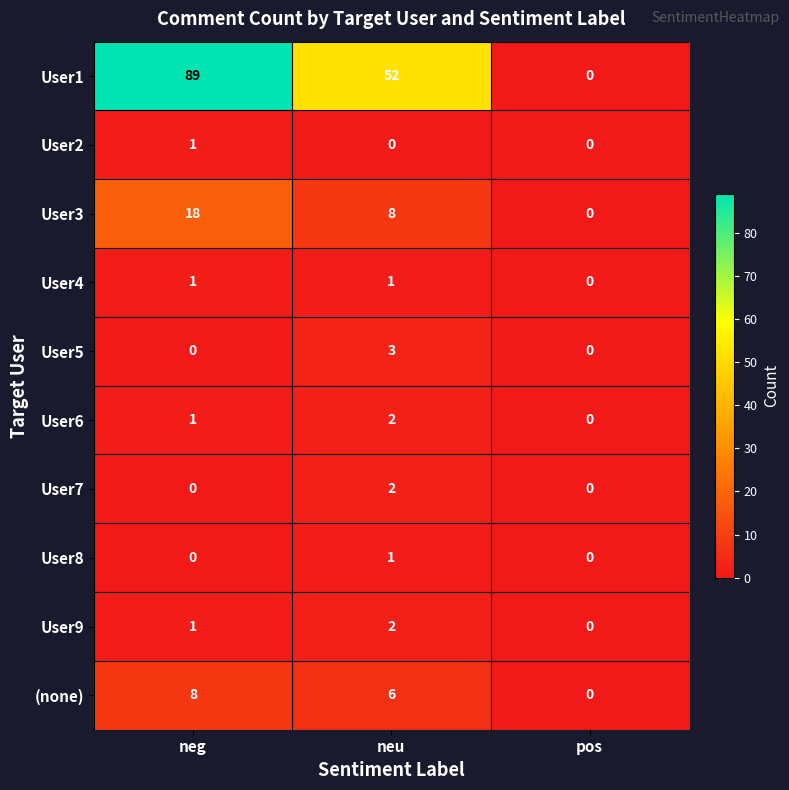

What is the difference between the highest and lowest values at neg?

89